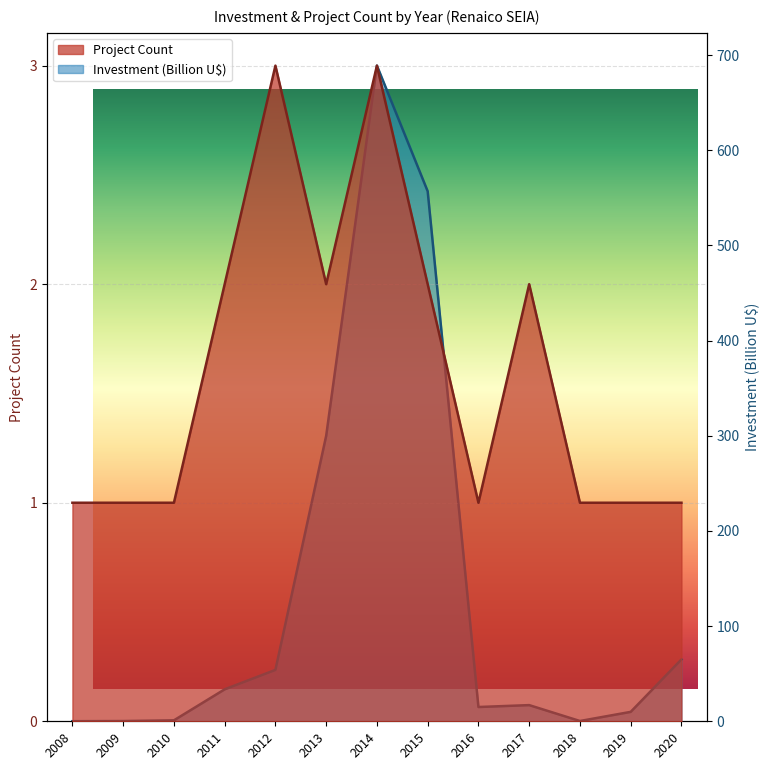

What is the value of the Project Count point at the 3rd from the left?

1.0